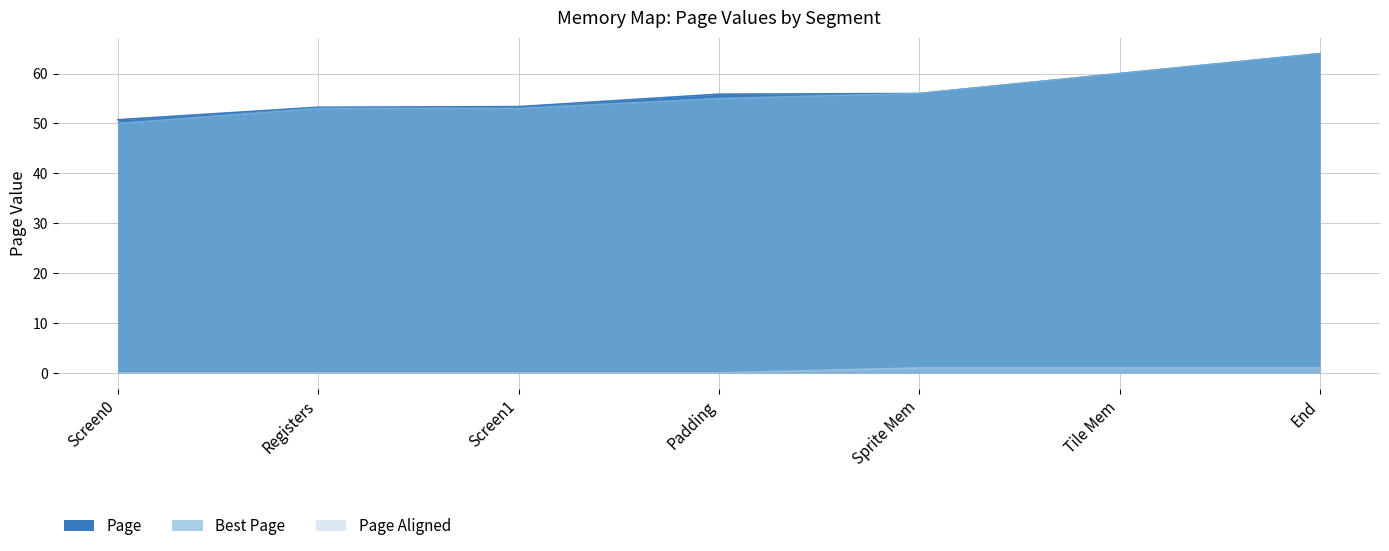

Is it true that Page Aligned equals 0.2 at Tile Mem?

False